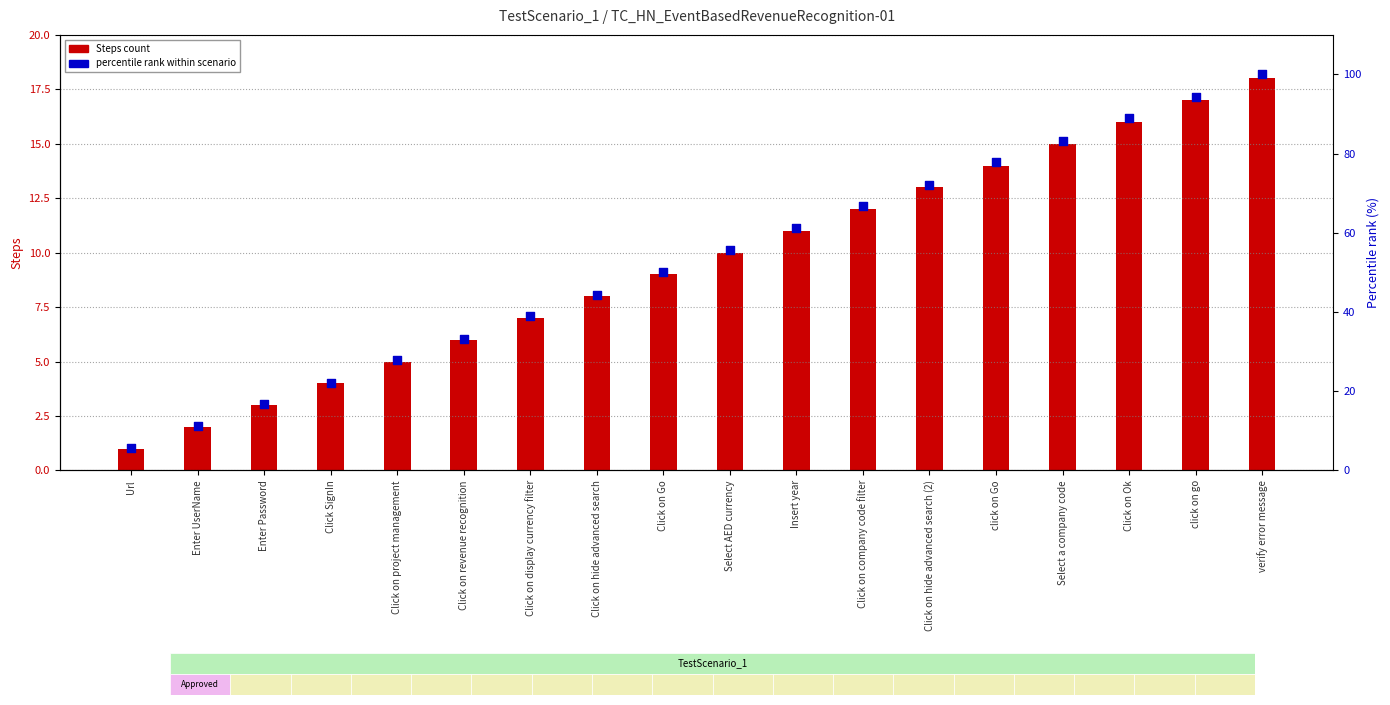

Which series reaches the minimum Y coordinate?

Steps count